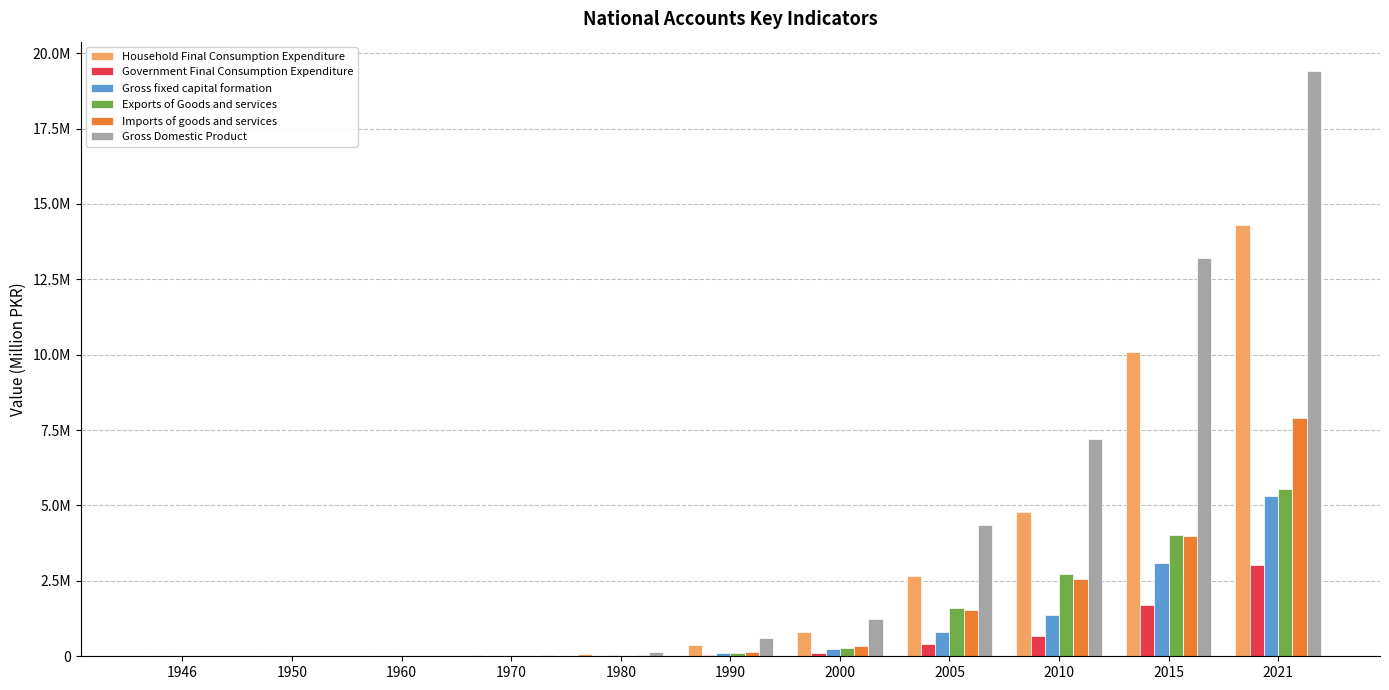

True or false: Gross fixed capital formation has a value of 1226.5 at 1946.

False